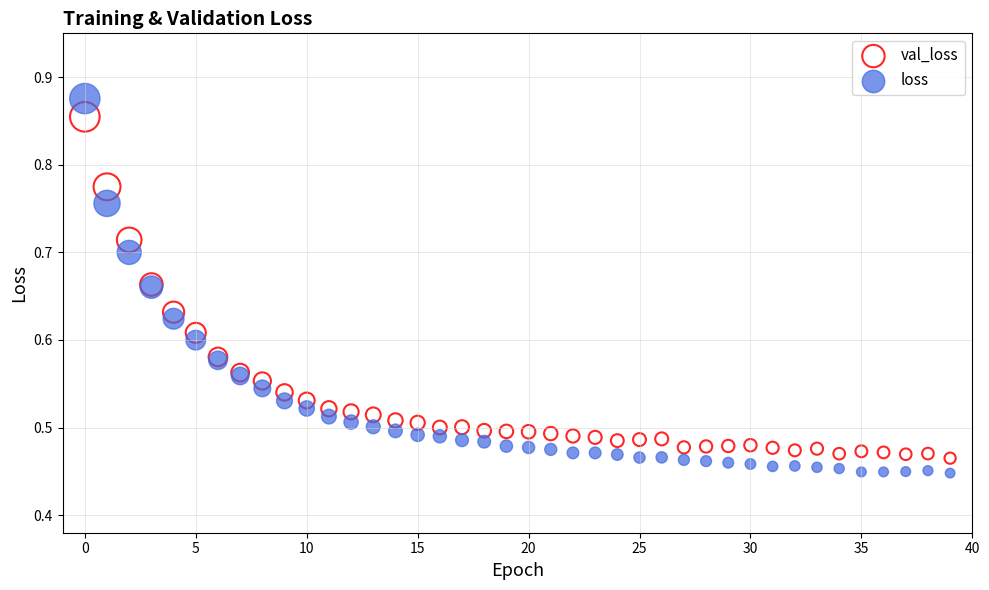

Which series has the widest spread of Y values?

loss